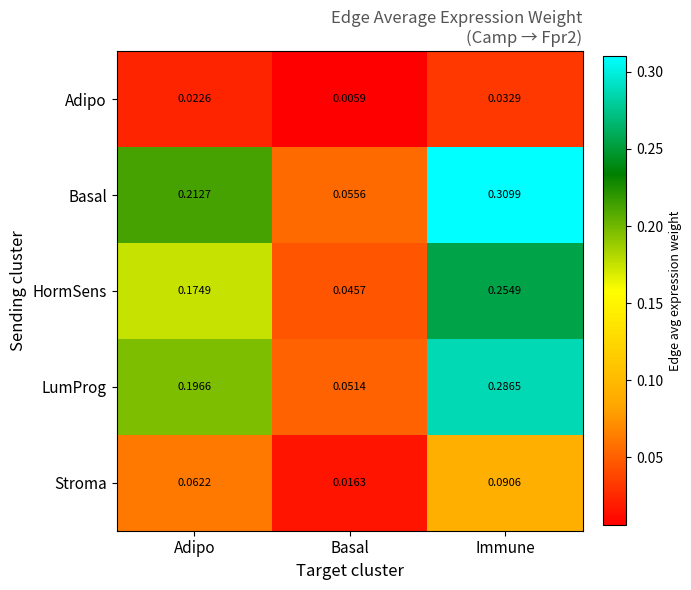

At which label is HormSens closest to 0?

Basal